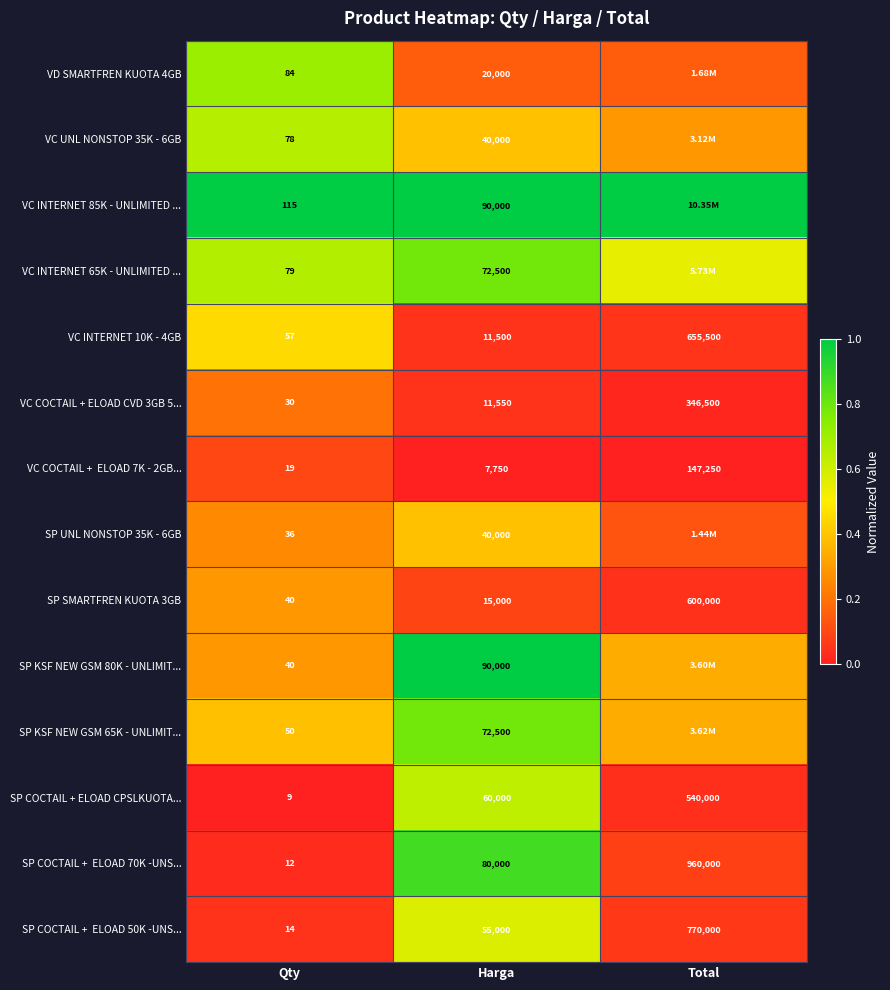

List the series in order of their peak value, lowest first.

VC COCTAIL + ELOAD 7K - 2GB..., VC COCTAIL + ELOAD CVD 3GB 5..., SP SMARTFREN KUOTA 3GB, SP UNL NONSTOP 35K - 6GB, VC INTERNET 10K - 4GB, SP COCTAIL + ELOAD 50K -UNS..., SP COCTAIL + ELOAD CPSLKUOTA..., VC UNL NONSTOP 35K - 6GB, VD SMARTFREN KUOTA 4GB, VC INTERNET 65K - UNLIMITED ..., SP KSF NEW GSM 65K - UNLIMIT..., SP COCTAIL + ELOAD 70K -UNS..., VC INTERNET 85K - UNLIMITED ..., SP KSF NEW GSM 80K - UNLIMIT...